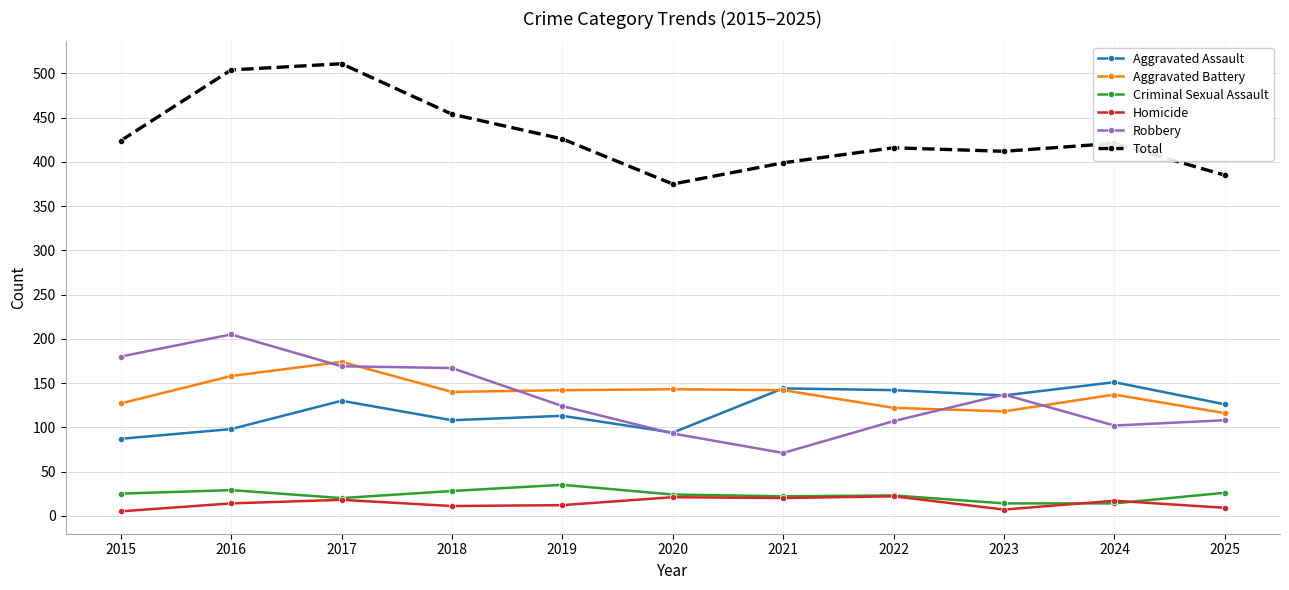

True or false: Aggravated Assault and Homicide intersect in this chart.

False